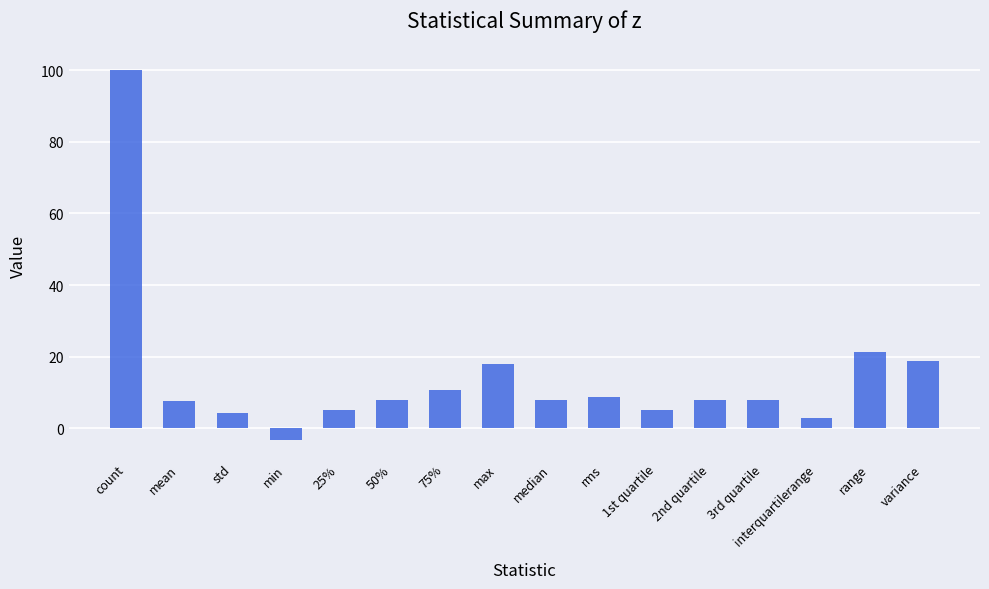

What is the change in value from 75% to range?

+10.4